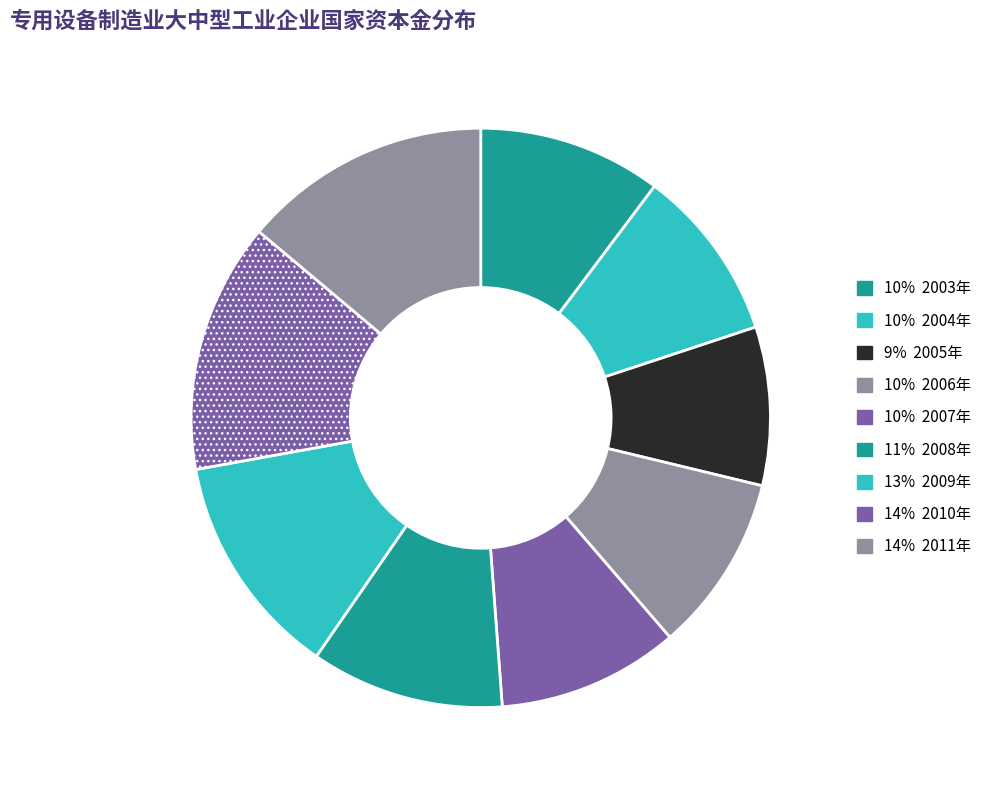

Is there a majority slice in this chart?

No